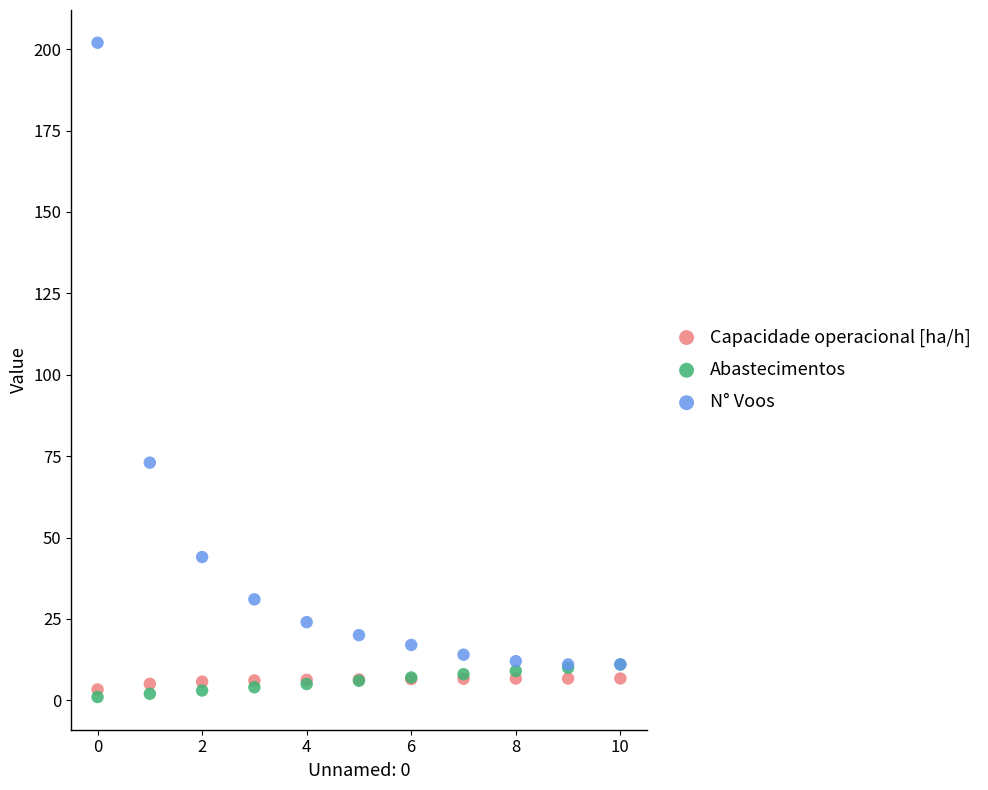

In the N° Voos series, what Y value is closest to 106?

73.0